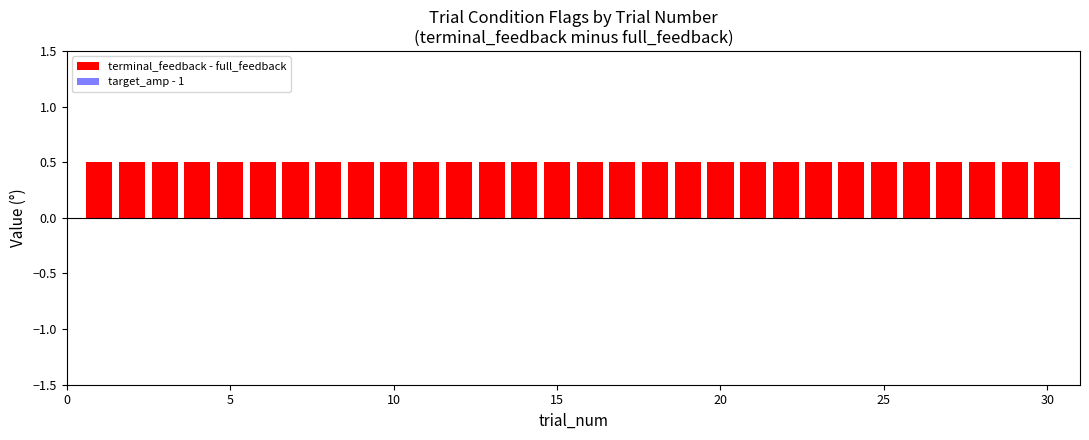

How many groups of bars are there?

30